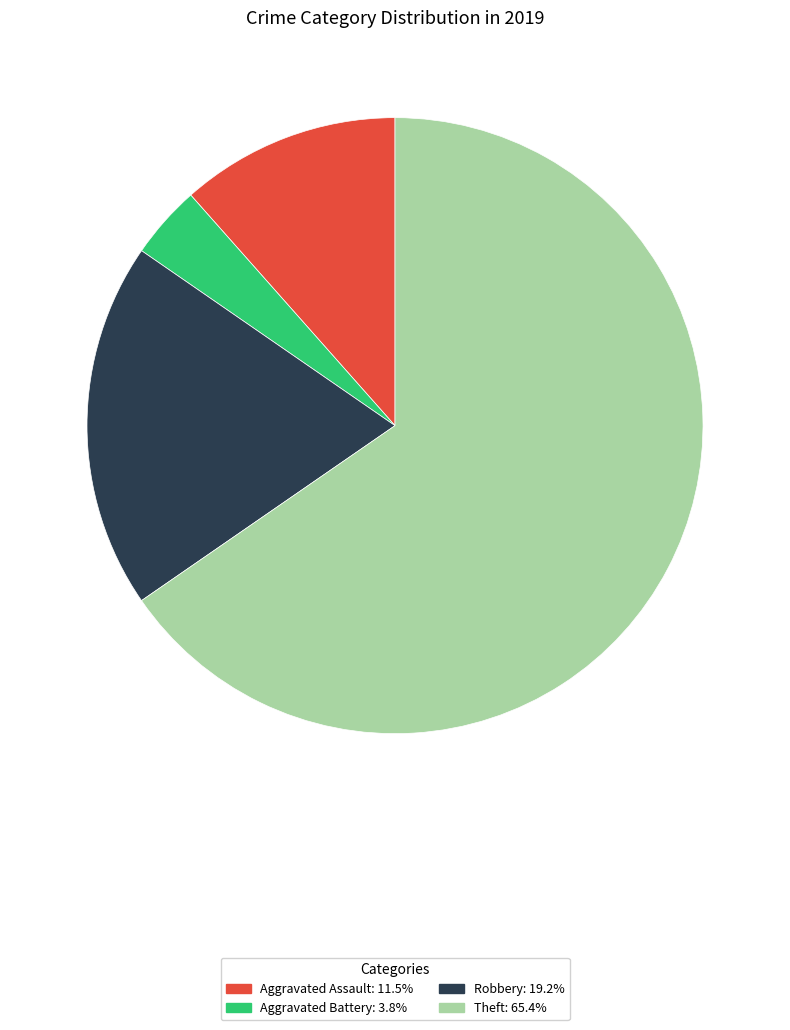

Is there any slice that represents more than half of the pie?

Yes